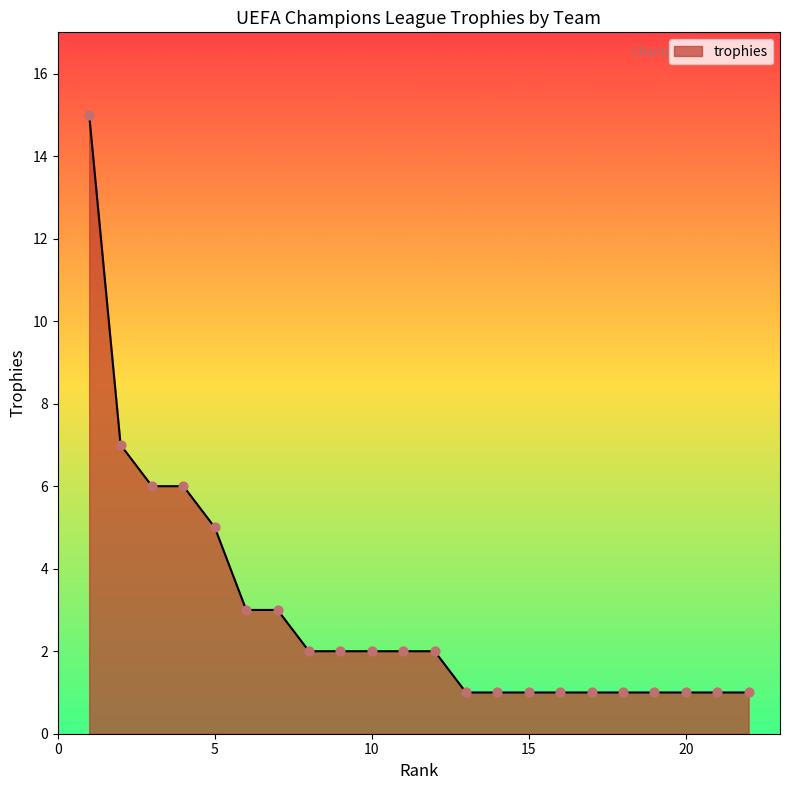

What is the difference between the maximum and minimum values?

14